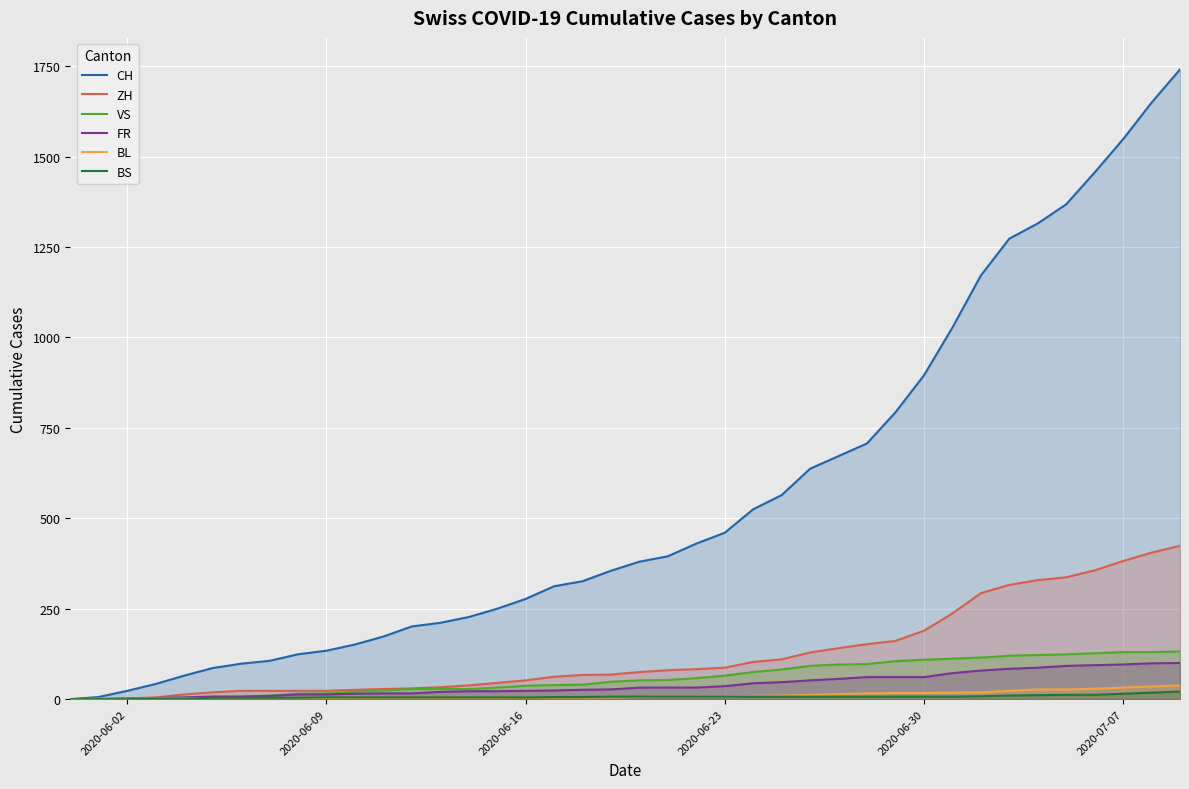

At how many categories does at least one series exceed 160?

29